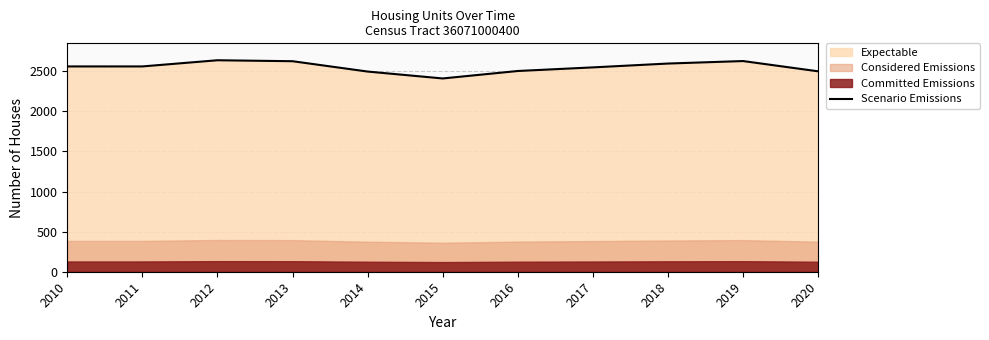

Approximately how many times larger is the value at 2011 compared to 2017?

1.0